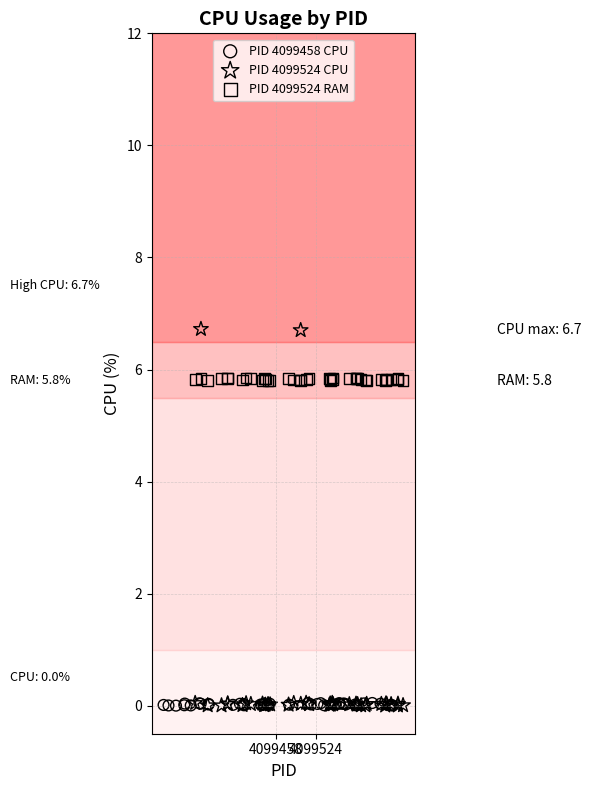

Which series contains the highest Y value?

PID 4099524 CPU